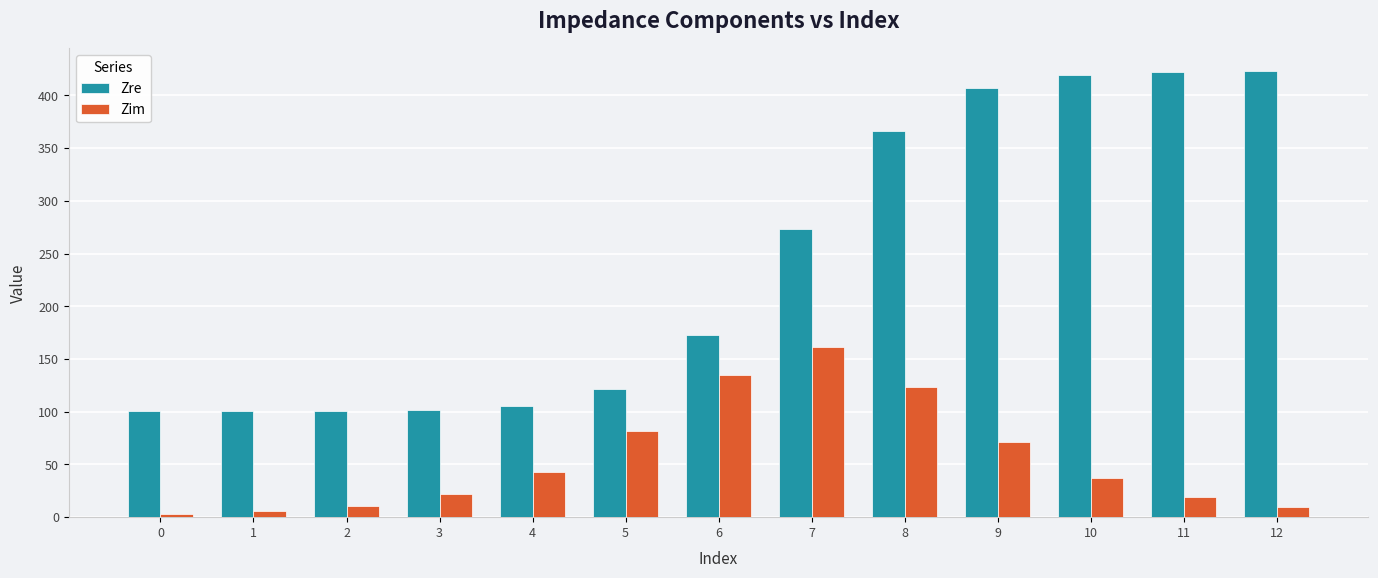

Rank the series by their maximum value, from lowest to highest.

Zim, Zre